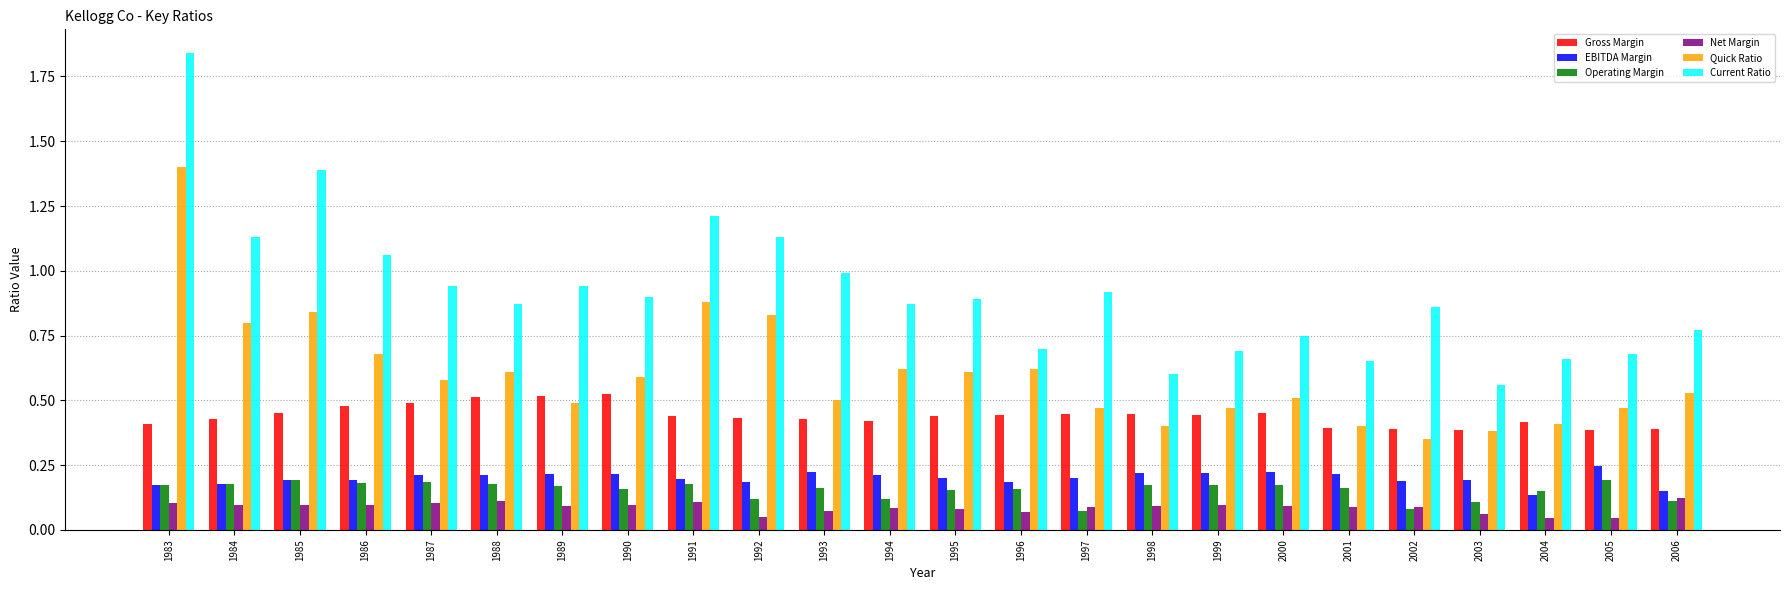

Between 1997 and 2000, which series saw the biggest shift?

Current Ratio